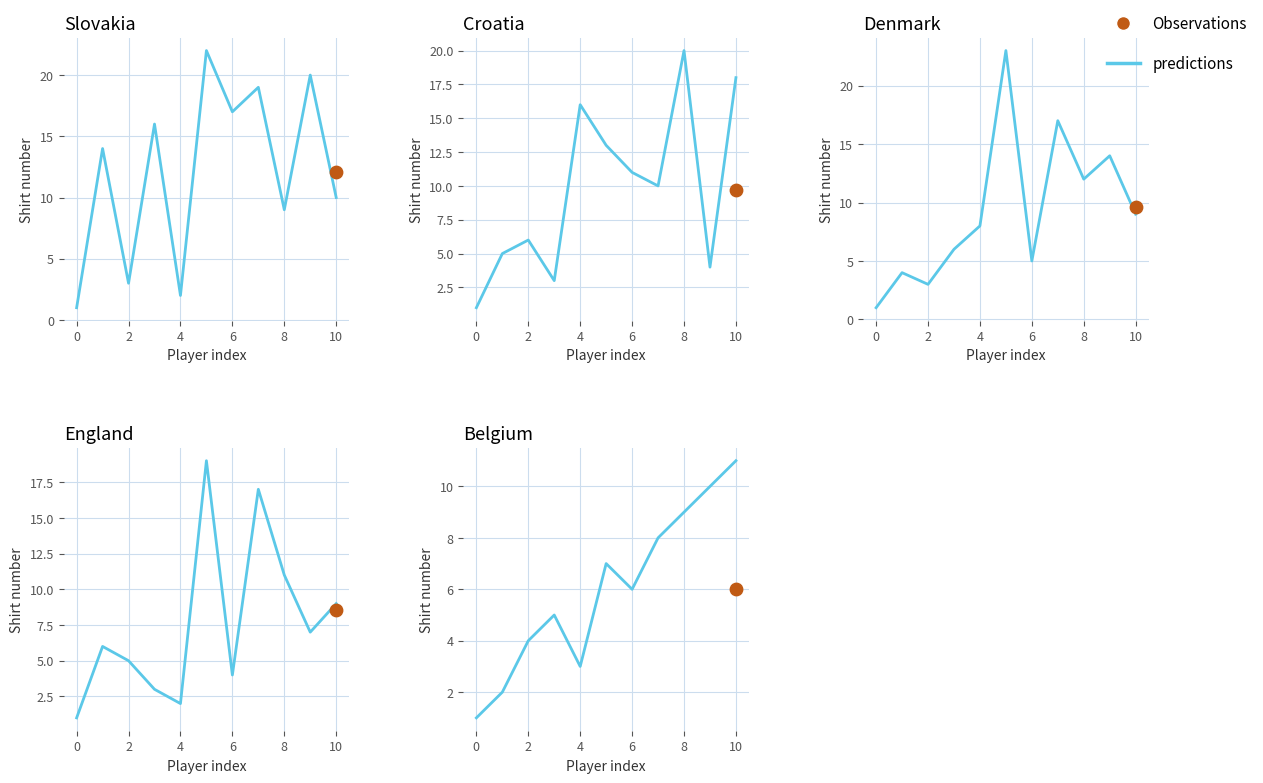

Which has a higher value, 0 or 8?

8